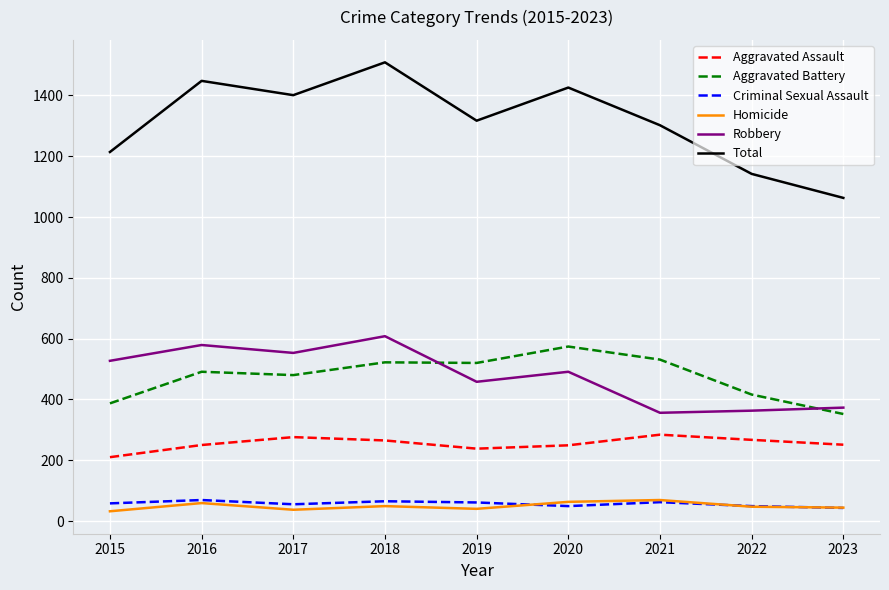

What is the lowest value of the Criminal Sexual Assault series?

43